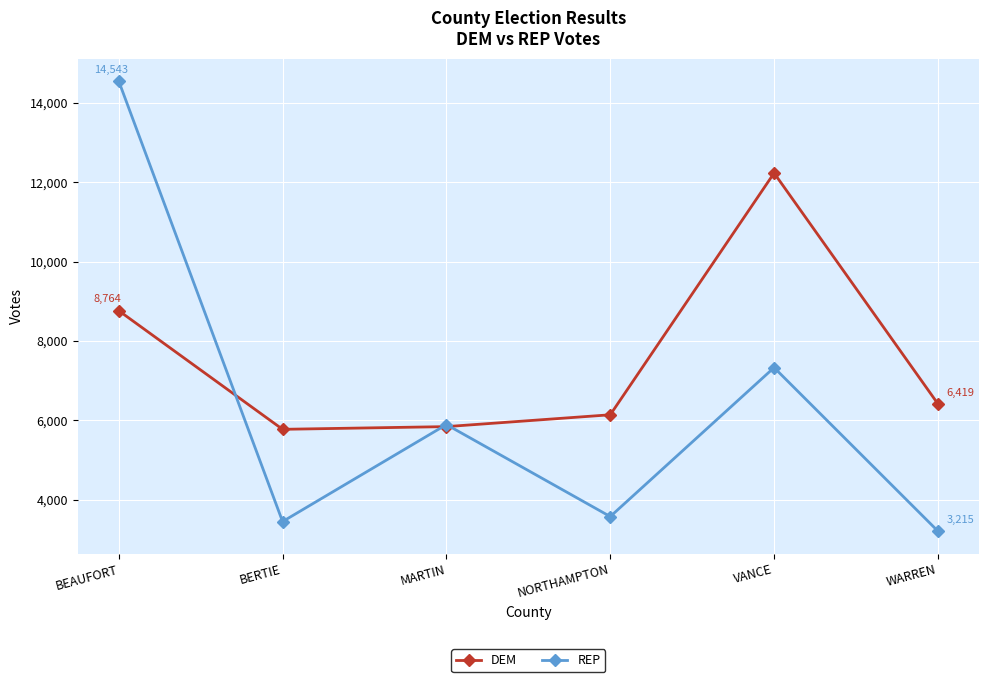

How many data points does each series have?

6